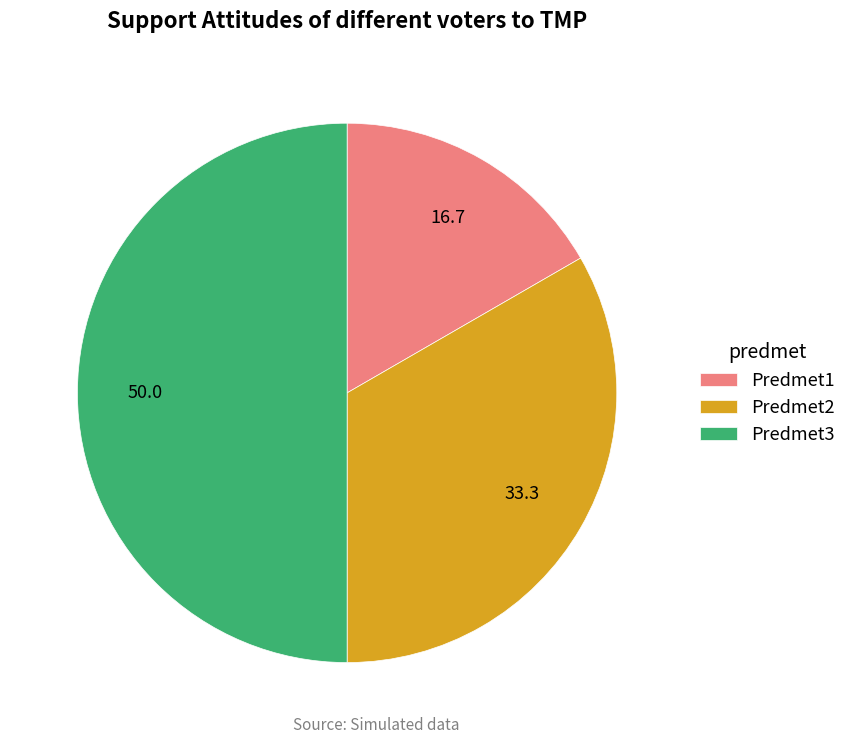

Is it true that Predmet3 is 56% of the pie?

False